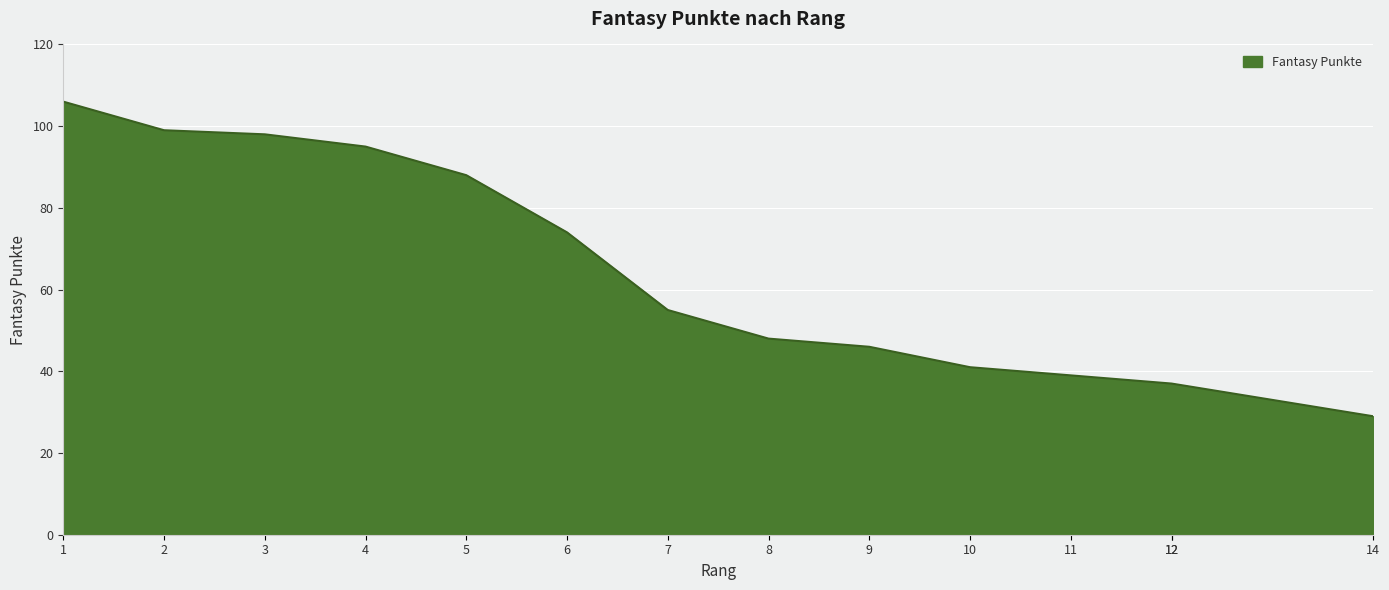

What is the maximum value shown in the chart?

106